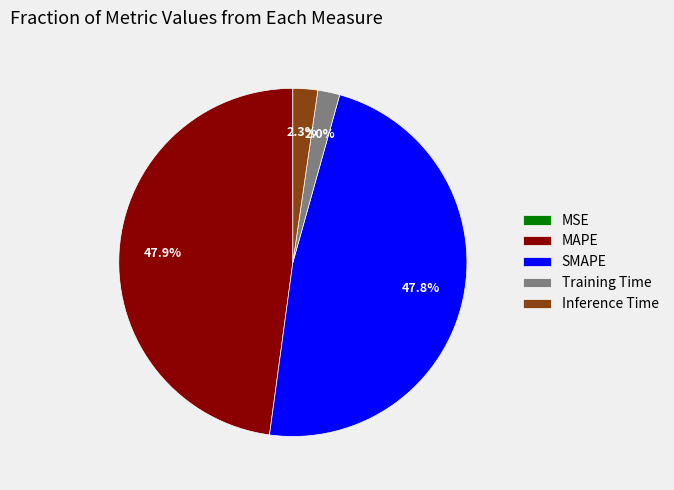

To the nearest percent, what portion does Inference Time represent?

2%